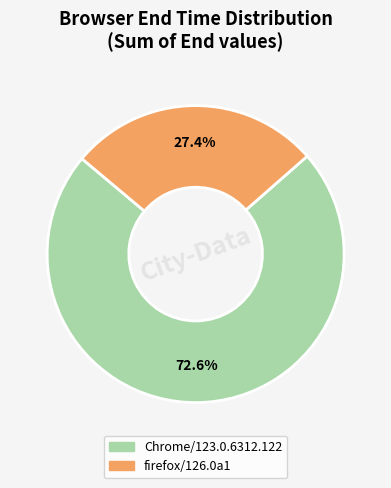

Rank the categories by value from highest to lowest.

Chrome/123.0.6312.122, firefox/126.0a1